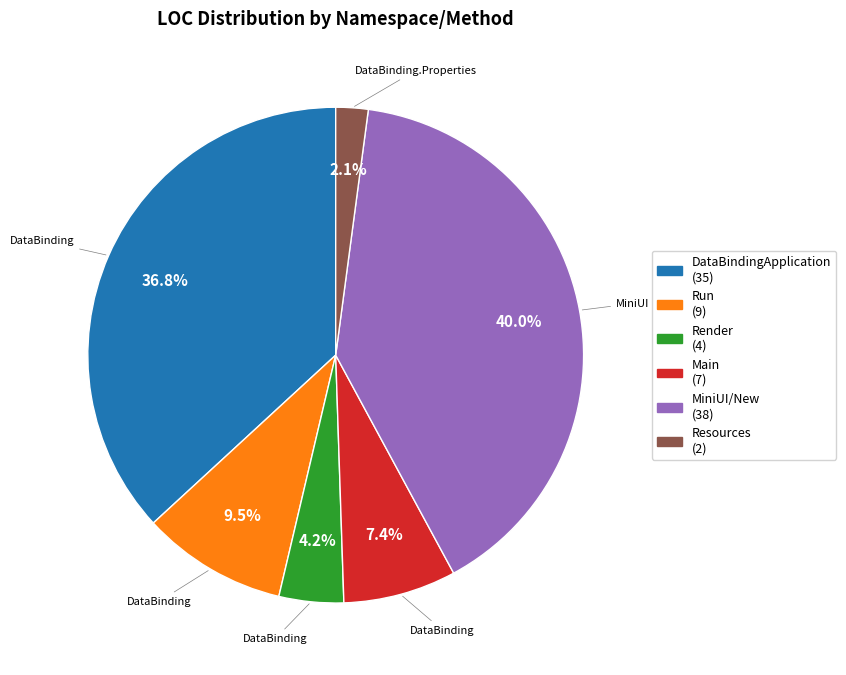

Count the number of slices in the pie.

6